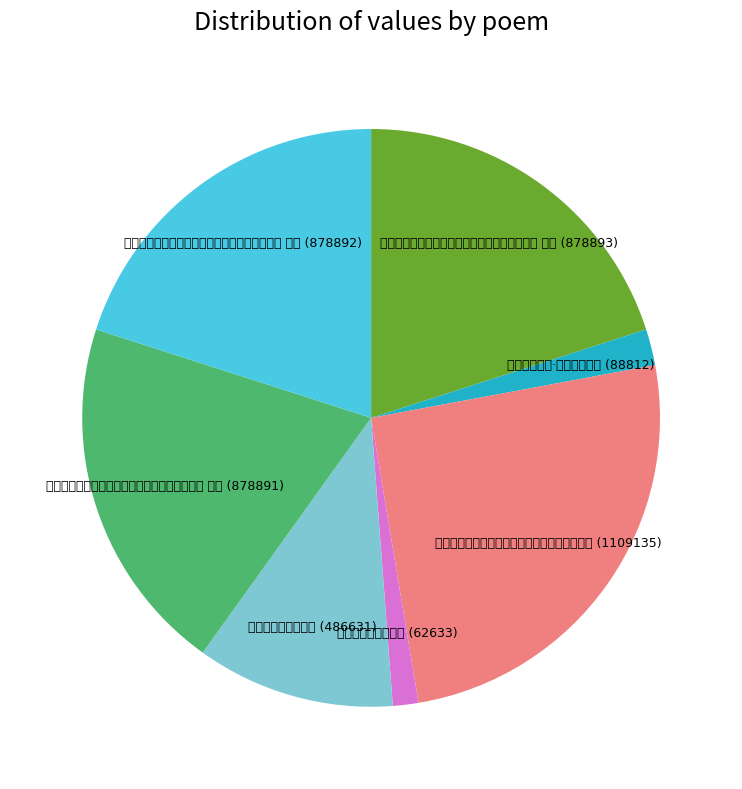

Rank the categories by value from lowest to highest.

勉学书院侍父王应教, 直院侍郎六言·昔燕见沉香亭, 勉学书院侍父王应教, 送月蓬道人南游寄呈阳岩侍读直院侍郎六言三首 其三, 送月蓬道人南游寄呈阳岩侍读直院侍郎六言三首 其二, 送月蓬道人南游寄呈阳岩侍读直院侍郎六言三首 其一, 送月蓬道人南游寄呈阳岩侍读直院侍郎六言三首